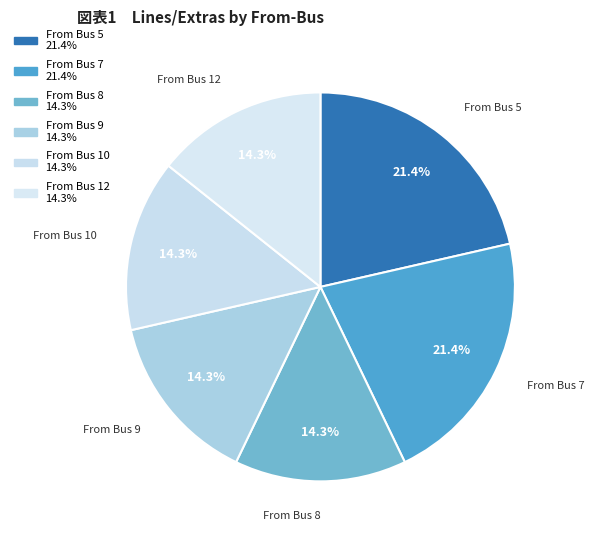

How many segments does this pie chart have?

6